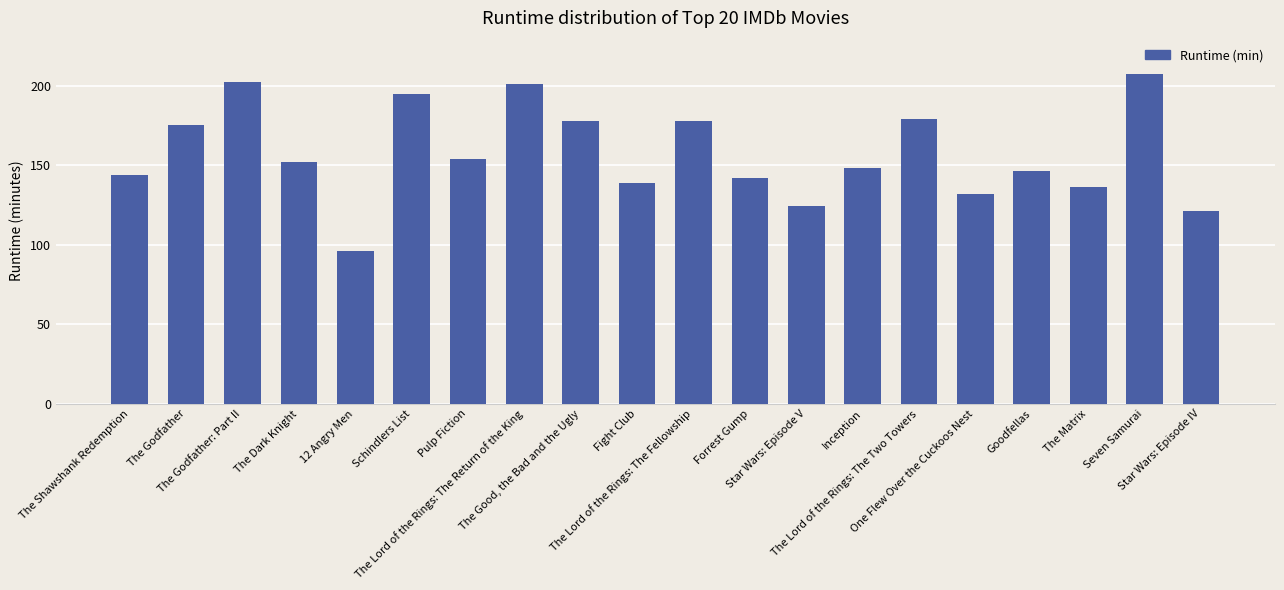

Are the bars grouped side by side (vs. stacked)?

No